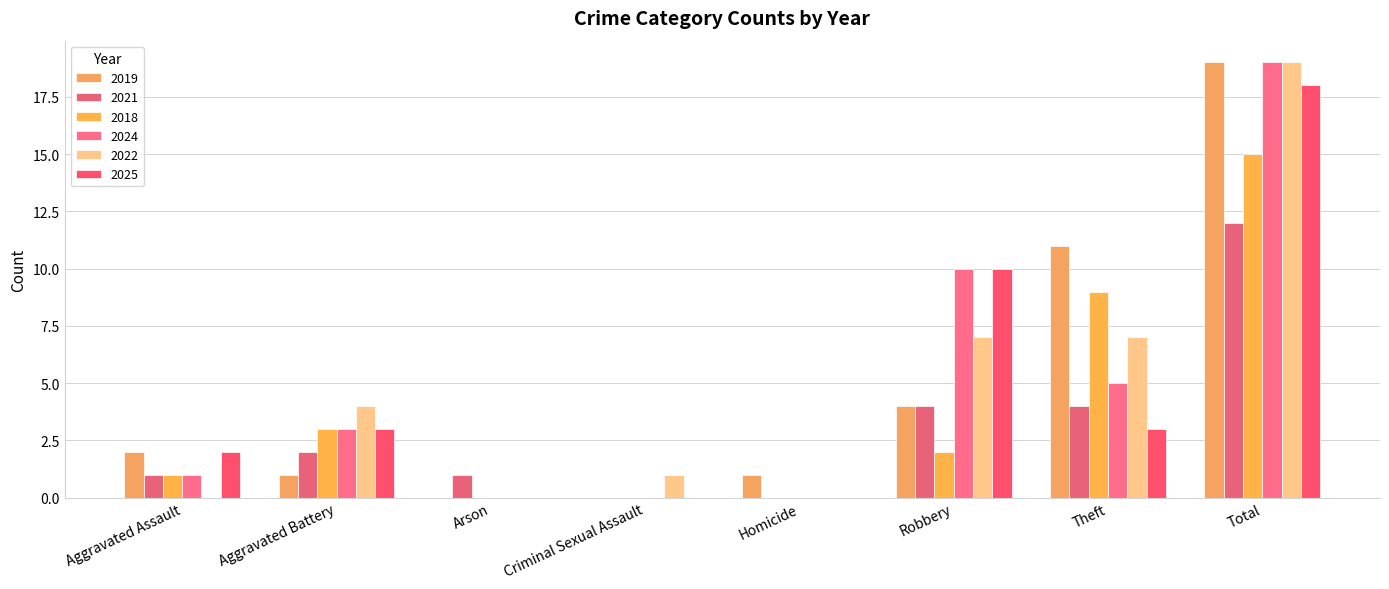

At which label does 2025 first exceed 3?

Robbery